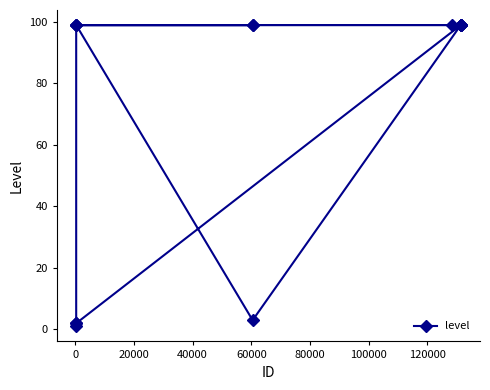

What is the greatest value displayed?

99